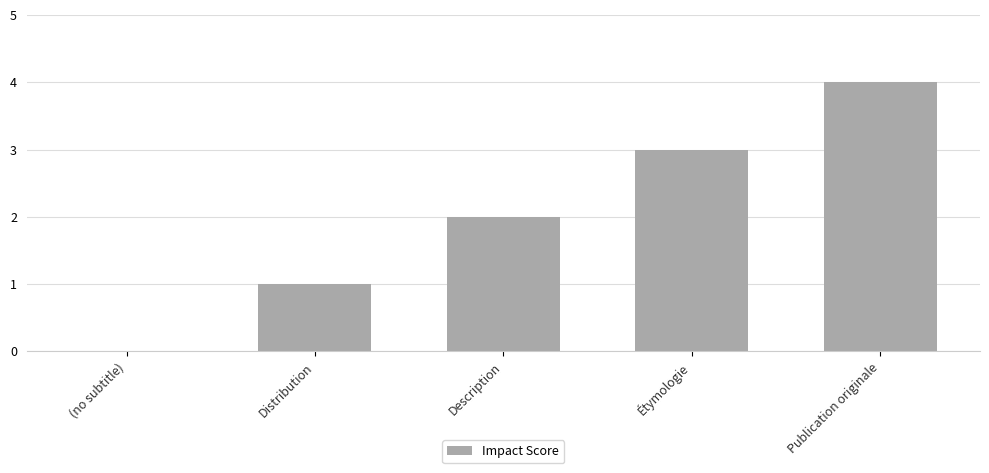

What is the sum of all values?

10